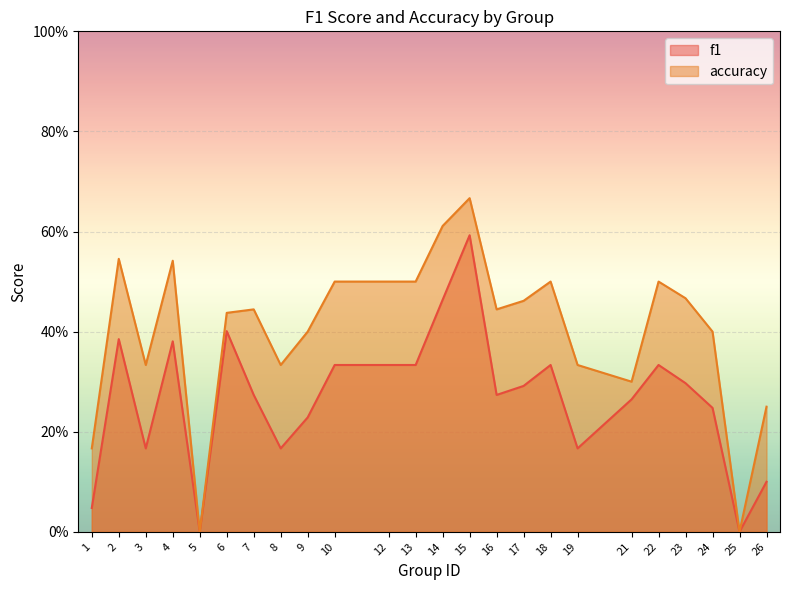

What are all the series names shown in the legend?

f1, accuracy